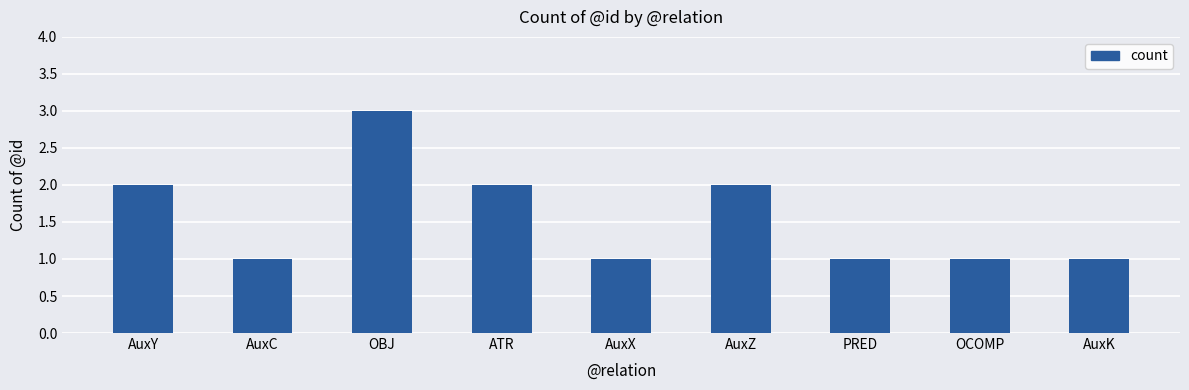

Reading left to right, list all the values displayed in this chart.

2	1	3	2	1	2	1	1	1